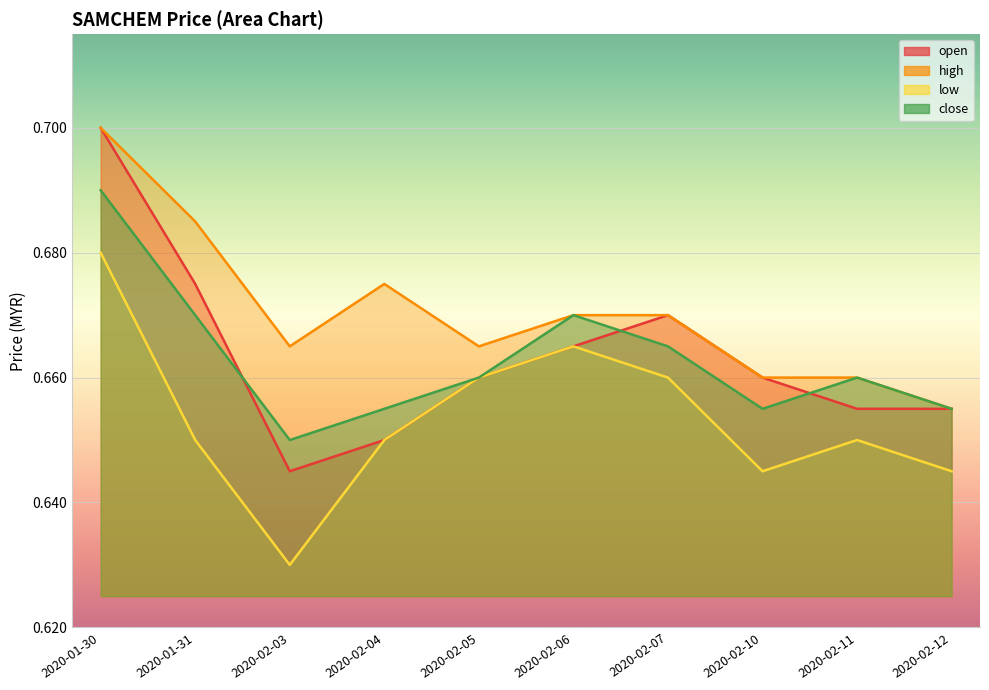

What is the label of the 6th point from the left?

2020-02-06